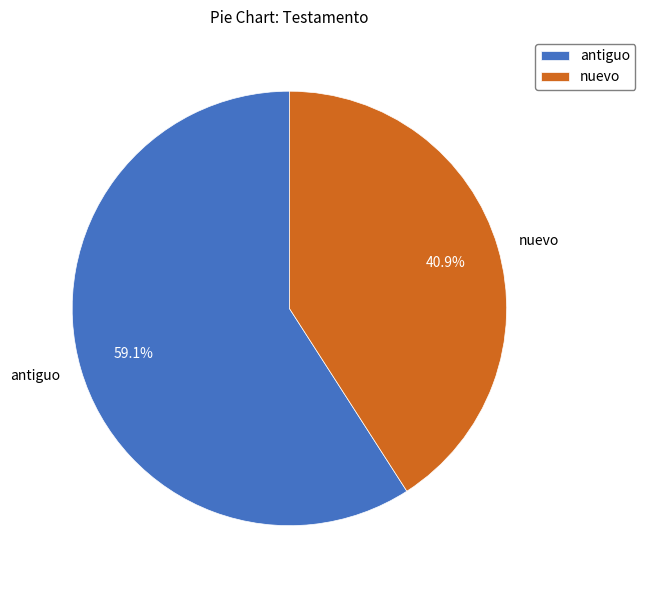

Does any single category account for the majority?

Yes